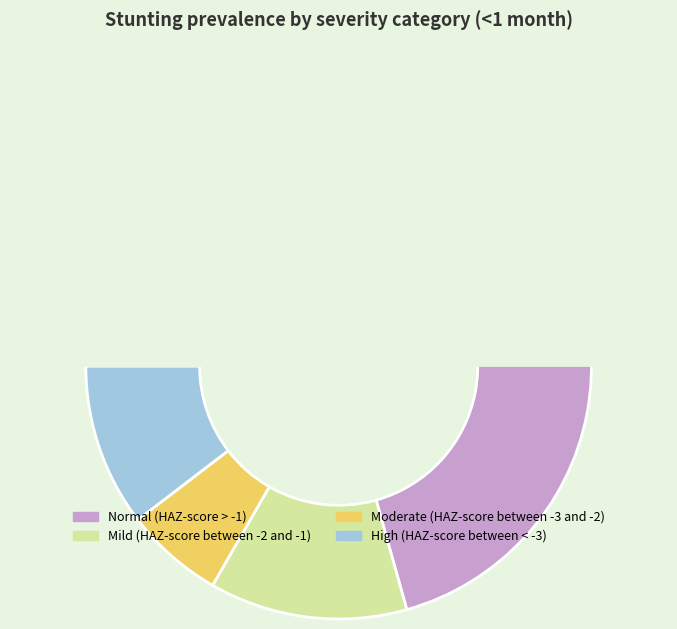

Which category accounts for the majority?

Normal (HAZ-score > -1)